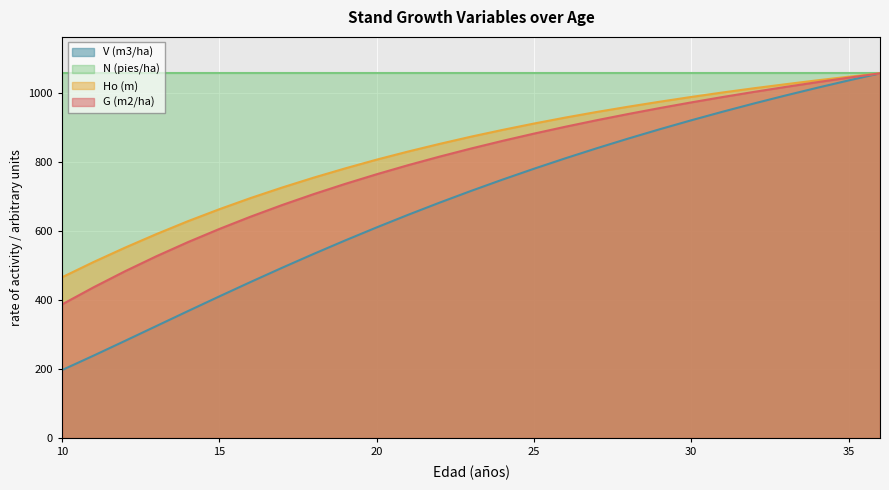

How many data points in G (m2/ha) are less than 839?

13